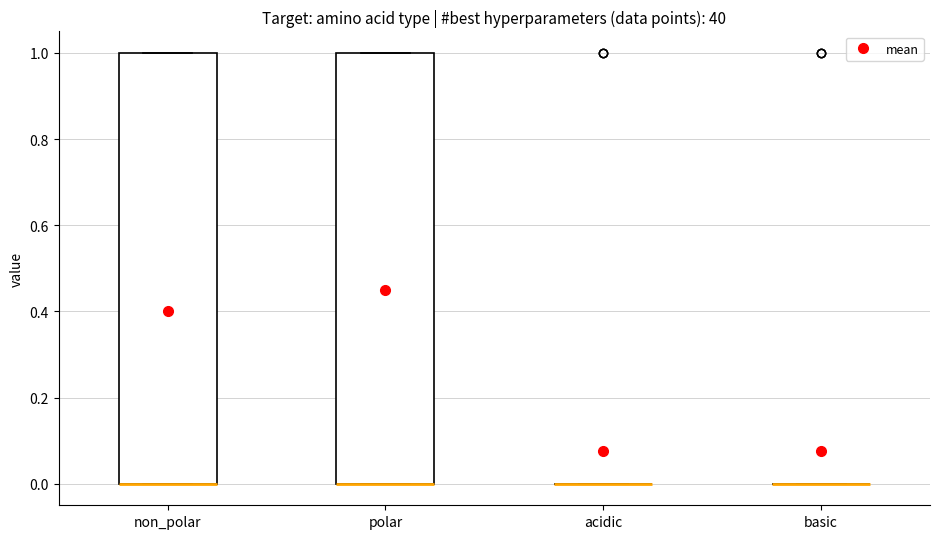

Reading left to right, read every box against the y-axis: the position of its median line, the range the box covers, and the ends of its whiskers. The values are not printed on the chart, so give them approximately, as read against the axis.

non_polar: median 0 (drawn on the box's lower edge), box 0 to 1, whiskers 0 to 1
polar: median 0 (drawn on the box's lower edge), box 0 to 1, whiskers 0 to 1
acidic: box collapsed to a line at 0, whiskers 0 to 0
basic: box collapsed to a line at 0, whiskers 0 to 0